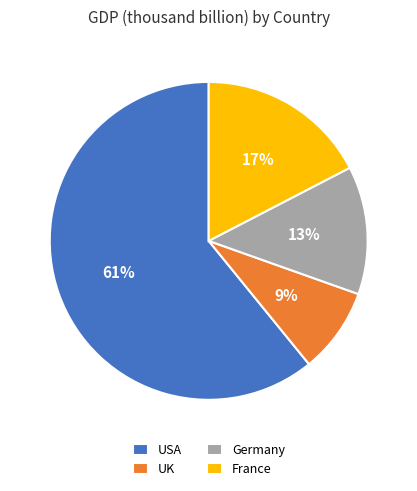

To the nearest percent, what percentage of the pie is UK?

9%